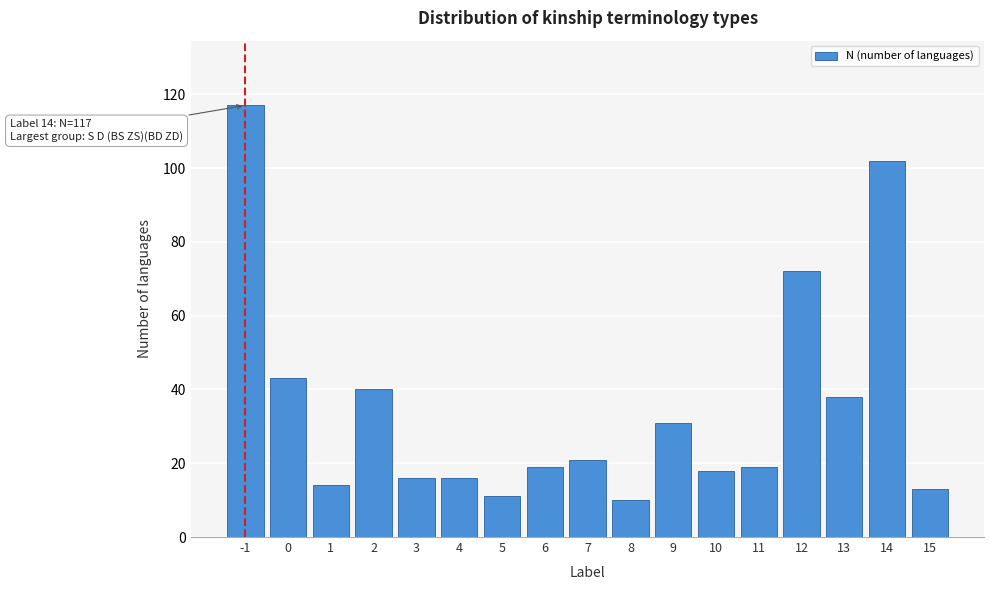

Reading left to right, extract all data points from this chart.

-1=117	0=43	1=14	2=40	3=16	4=16	5=11	6=19	7=21	8=10	9=31	10=18	11=19	12=72	13=38	14=102	15=13